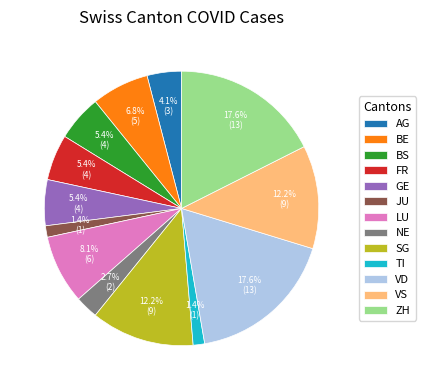

Count the number of slices in the pie.

13